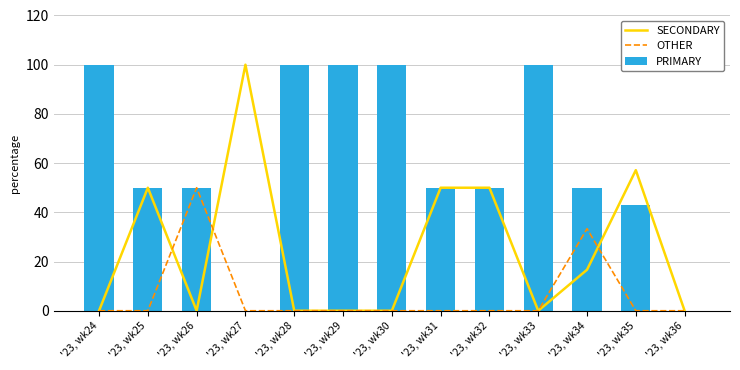

How many positive values does the OTHER series have?

2